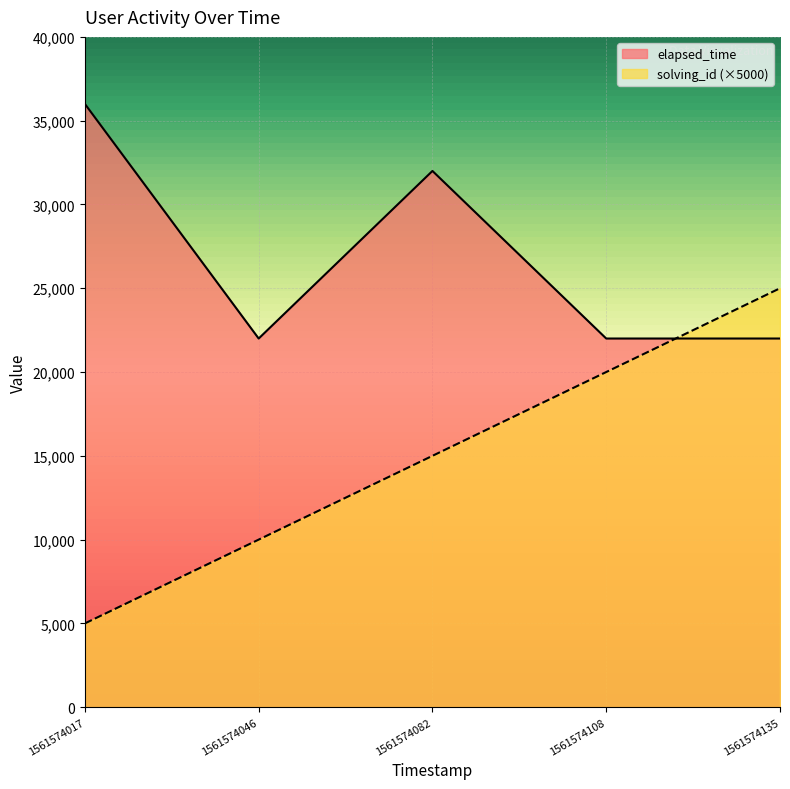

Which series has the largest total across all categories?

elapsed_time